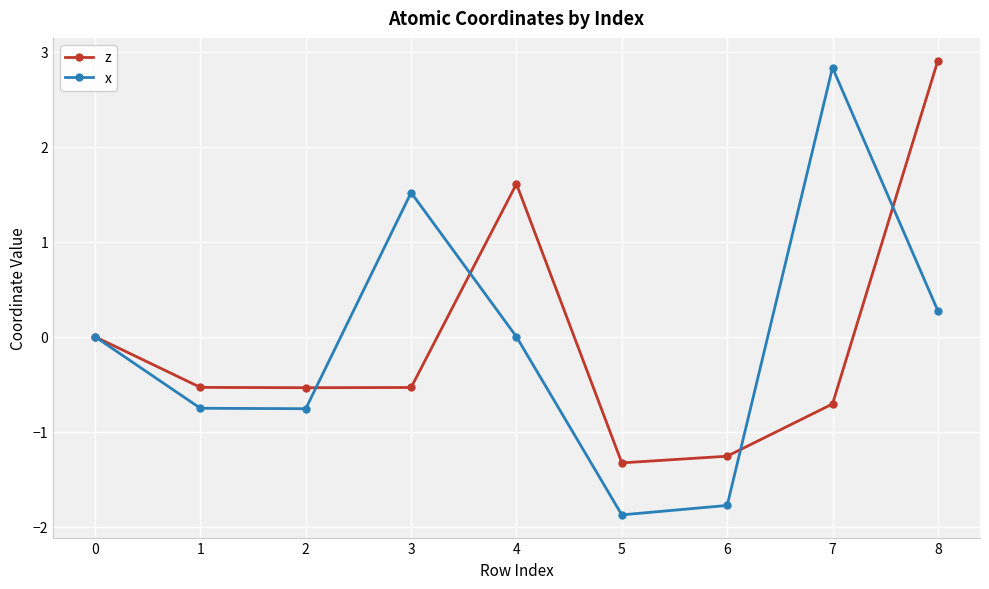

At which category is the sum across all series the highest?

8